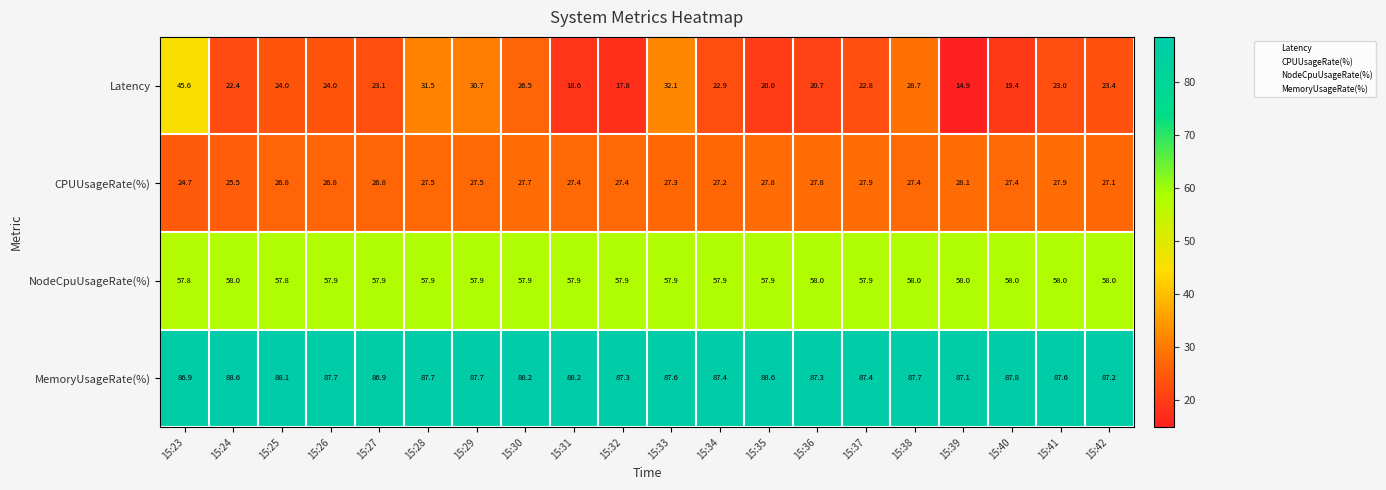

What is the sum of all MemoryUsageRate(%) values?

1753.0